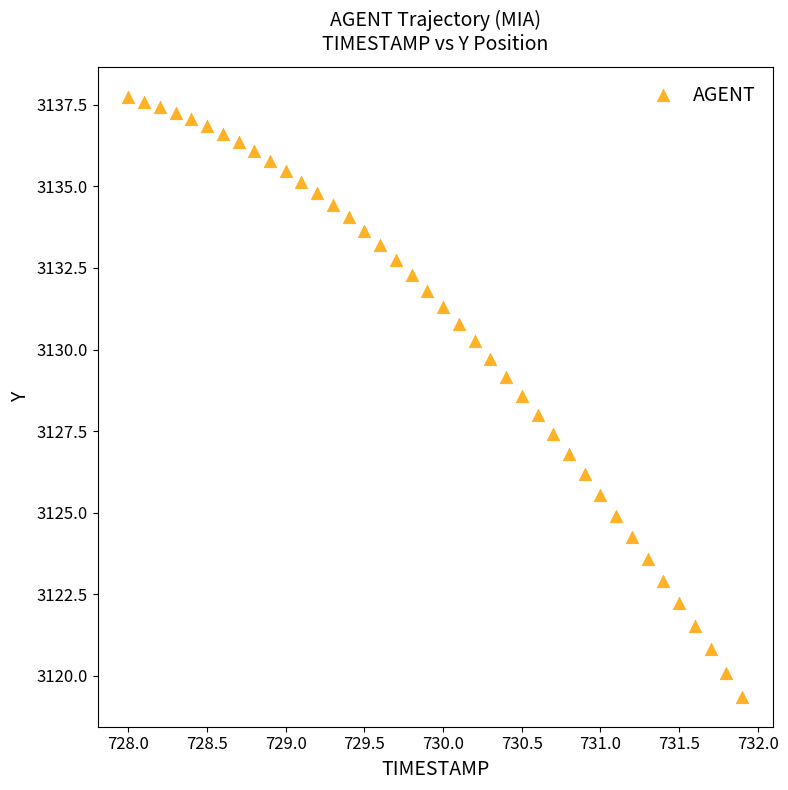

What is the range of X values (max minus min)?

3.9